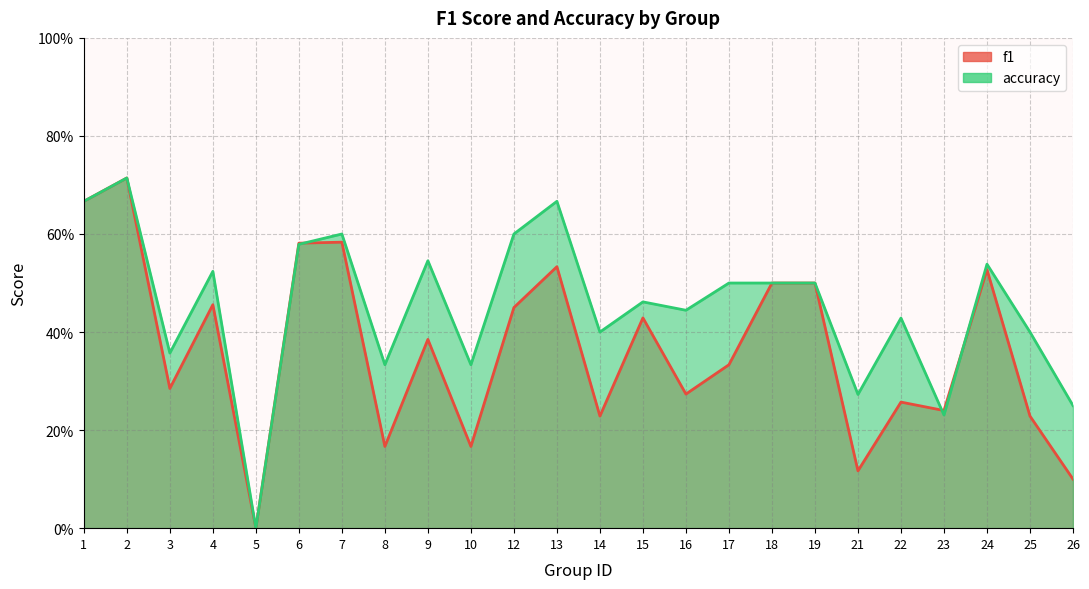

How many lines are shown in the chart?

2